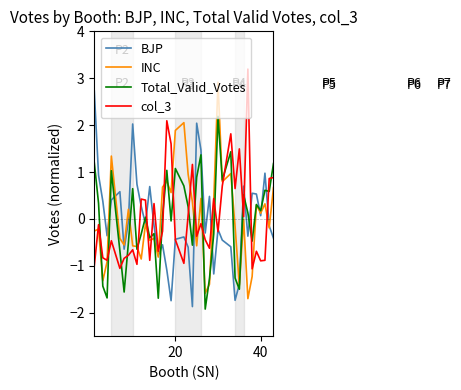

What is the maximum value for BJP?

2.7